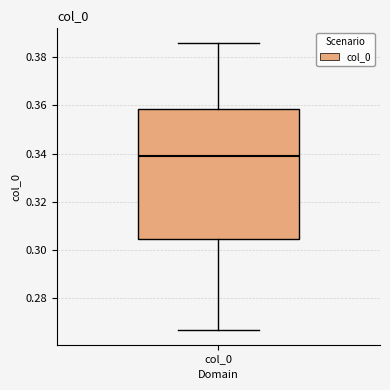

Transcribe this box plot: give where the median line is, the range the box spans, and where the two whiskers end, as read against the y-axis. The values are not printed on the chart, so give them approximately, as read against the axis.

median 0.340, box 0.304 to 0.358, whiskers 0.266 to 0.386